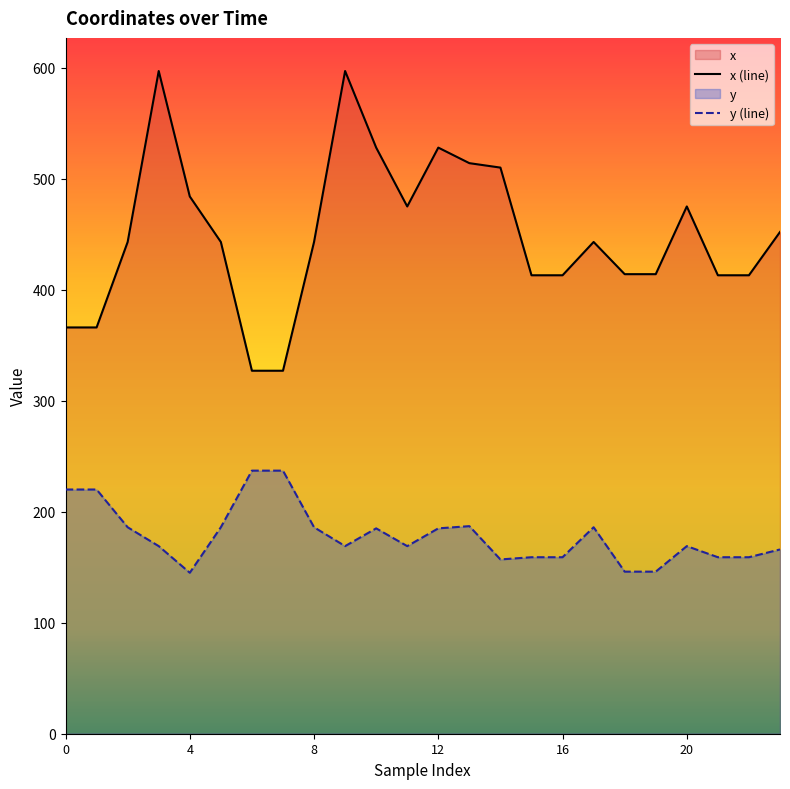

Between 11 and 21, which is larger?

11